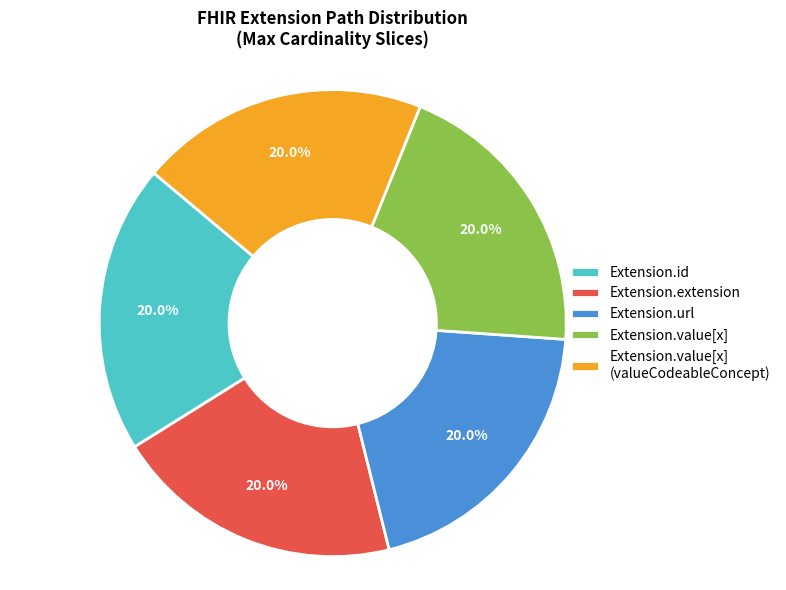

Approximately how many times larger is the value at Extension.id compared to Extension.extension?

1.0